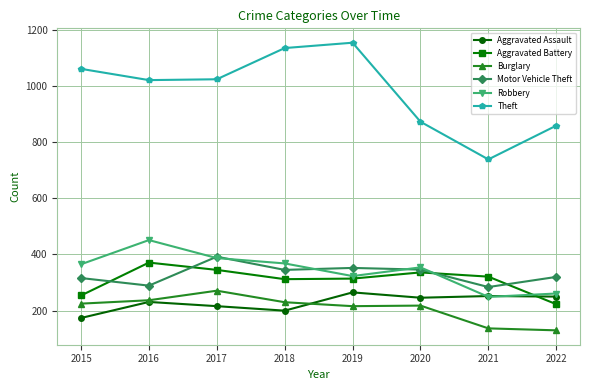

How many intersections are there between Aggravated Battery and Motor Vehicle Theft?

4